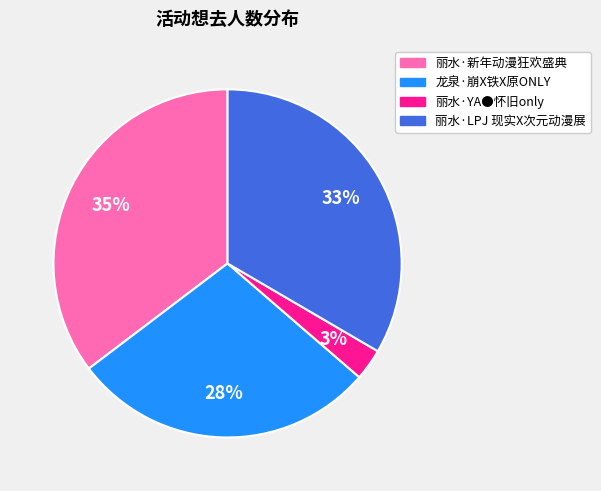

Which slice is the largest?

丽水·新年动漫狂欢盛典